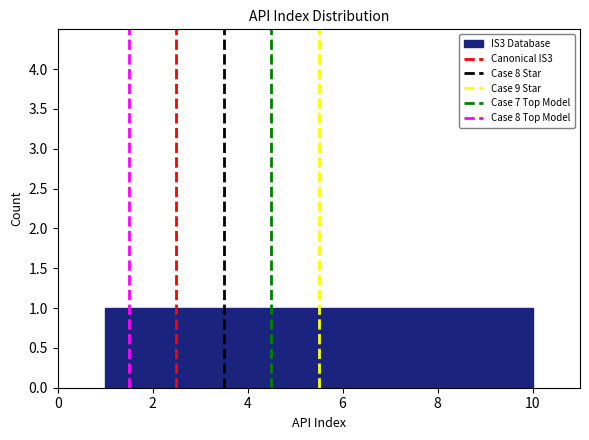

Reading left to right, list every bar in this chart as the range it spans on the x-axis followed by its height. Neither the bar edges nor the heights are printed on the chart, so give them approximately, as read against the axes.

1.0 to 1.9: 1
1.9 to 2.8: 1
2.8 to 3.7: 1
3.7 to 4.6: 1
4.6 to 5.5: 1
5.5 to 6.4: 1
6.4 to 7.3: 1
7.3 to 8.2: 1
8.2 to 9.1: 1
9.1 to 10.0: 1